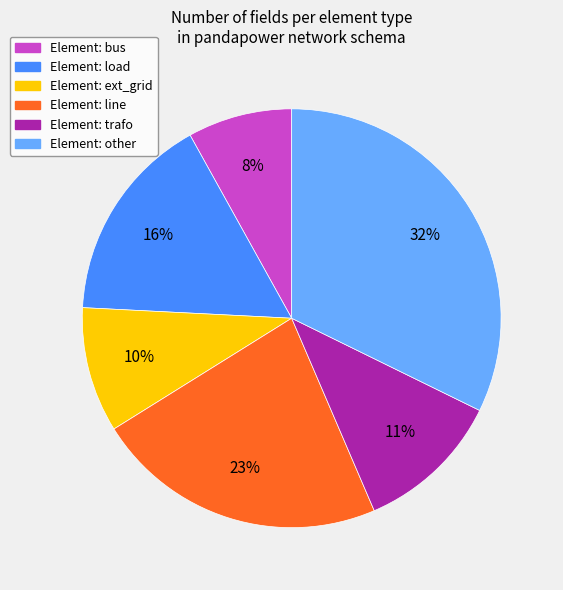

Is there any slice that represents more than half of the pie?

No